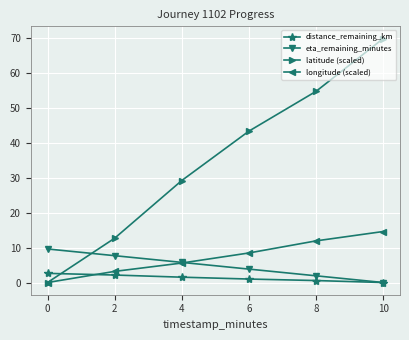

Is the value of latitude (scaled) at 8 greater than the value of distance_remaining_km at 0?

Yes